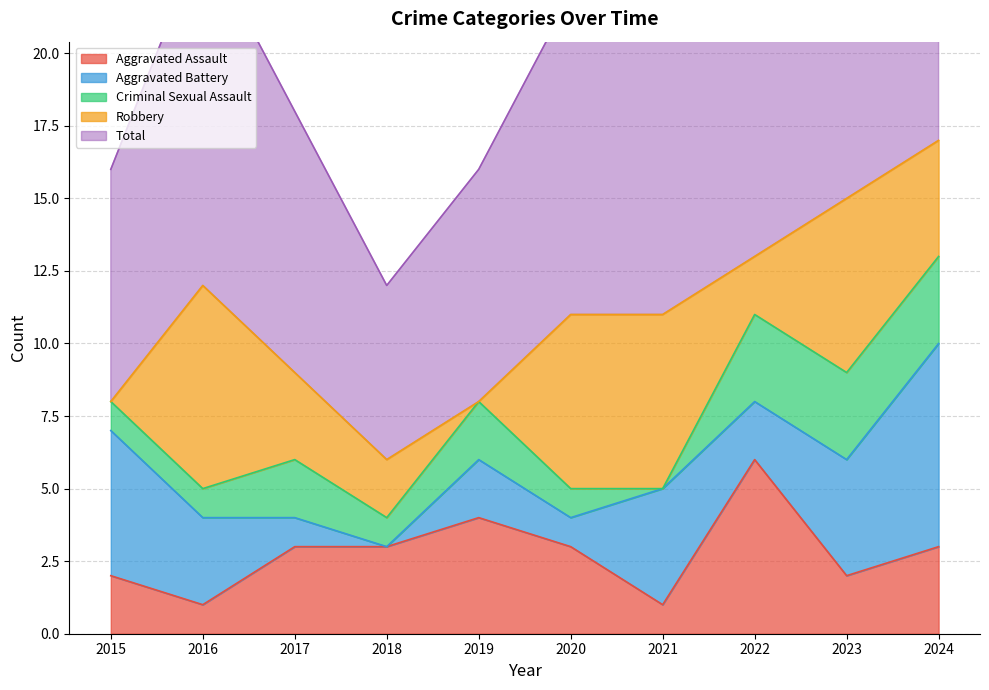

What is the sum of the Robbery values at 2017 and 2015?

3